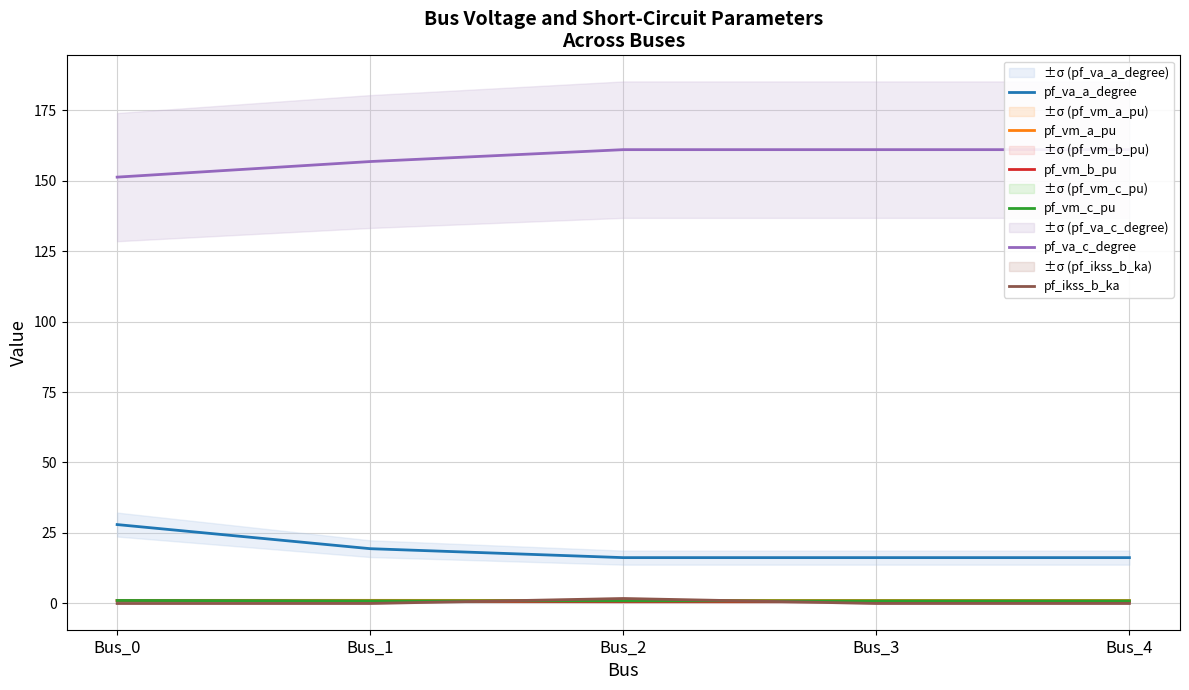

At which label does pf_vm_a_pu reach its peak?

Bus_1